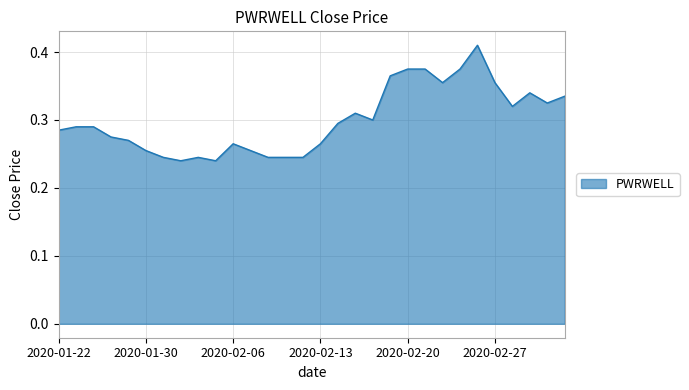

Does the chart have visible grid lines?

Yes